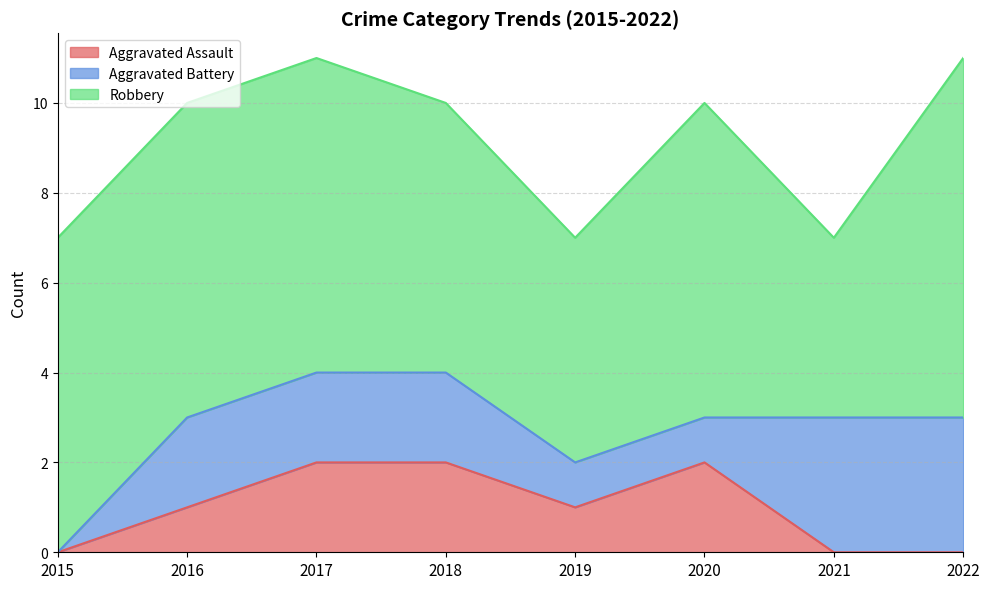

Rank the categories by Aggravated Assault value from highest to lowest.

2017, 2018, 2020, 2016, 2019, 2015, 2021, 2022